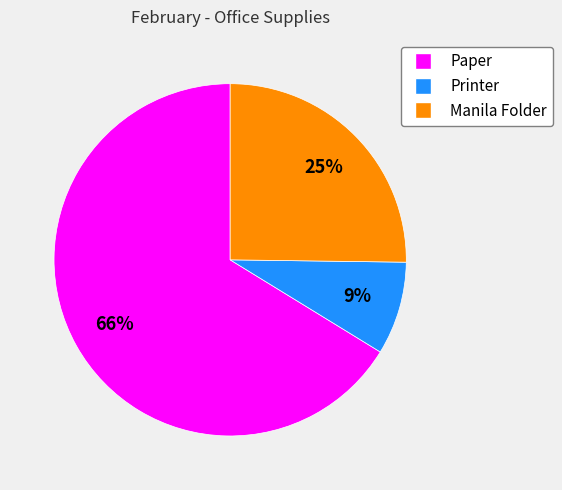

Is there any slice that represents more than half of the pie?

Yes